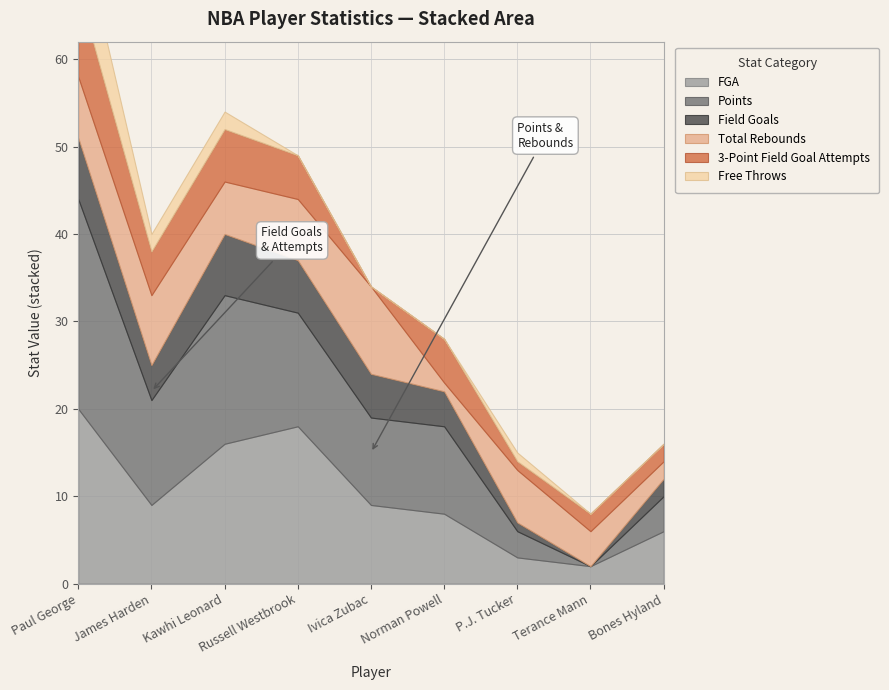

Between James Harden and Terance Mann, which series saw the biggest shift?

Points